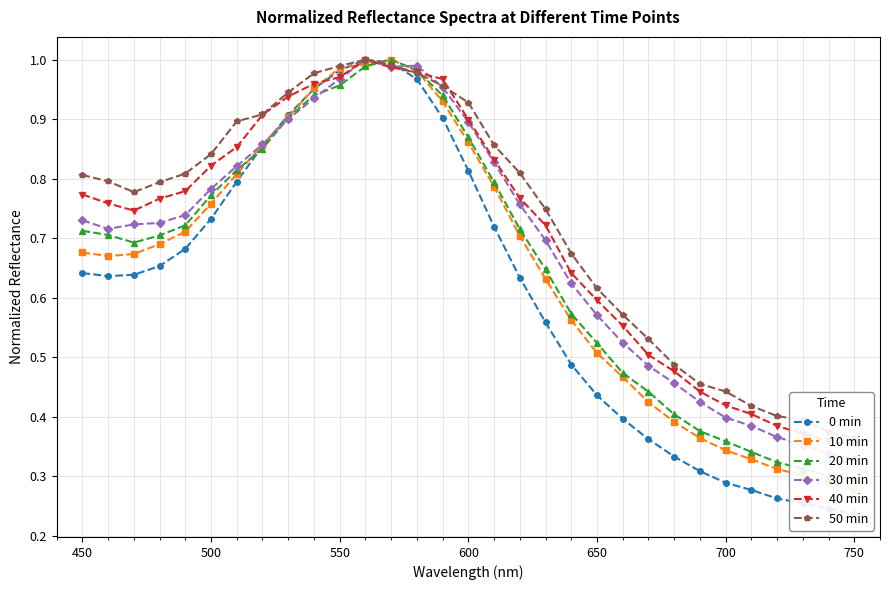

What are all the series names shown in the legend?

0 min, 10 min, 20 min, 30 min, 40 min, 50 min